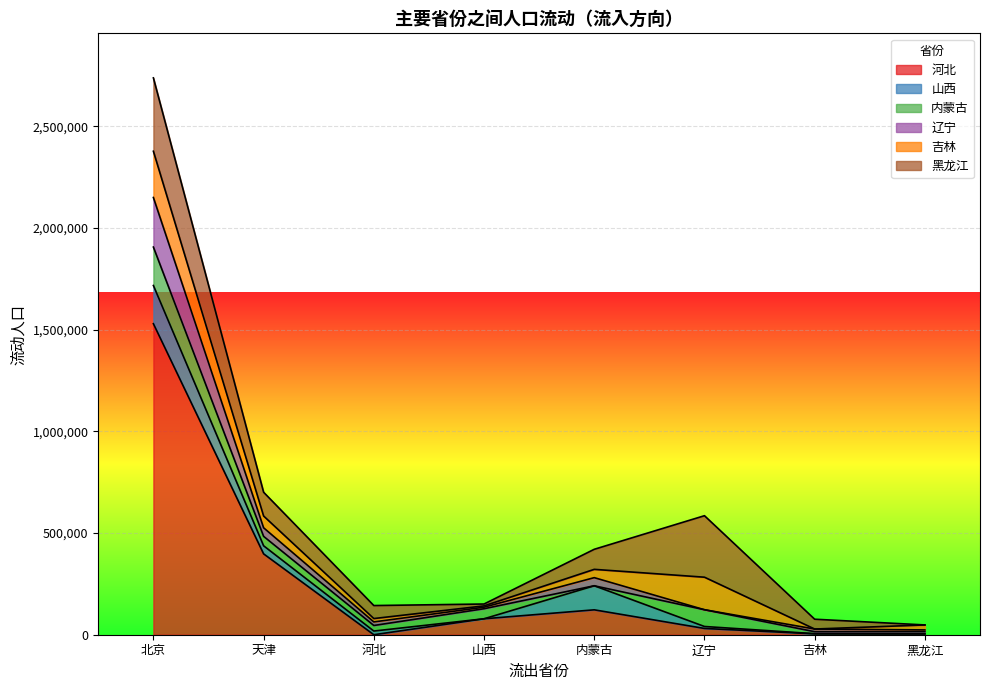

What is the highest value of the 黑龙江 series?

360907